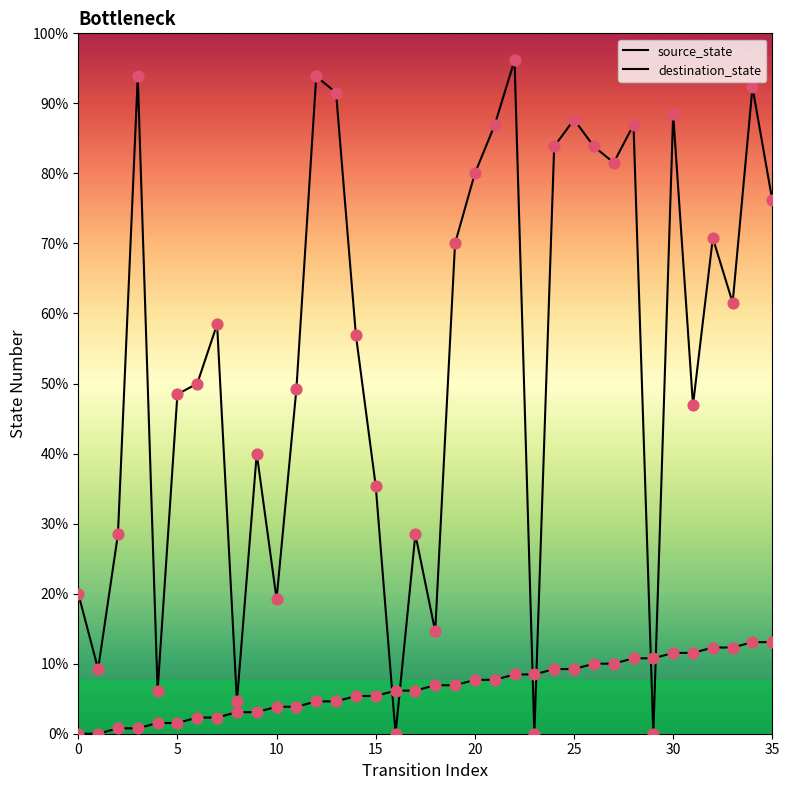

What are all the series names shown in the legend?

source_state, destination_state